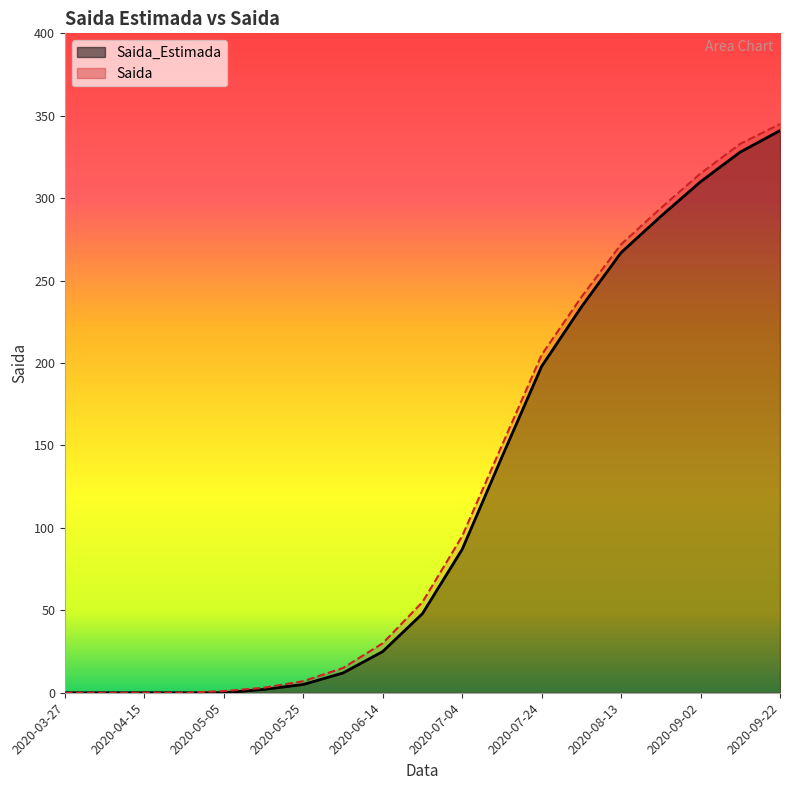

Is the value of Saida_Estimada at 2020-09-22 greater than the value of Saida at 2020-09-02?

Yes